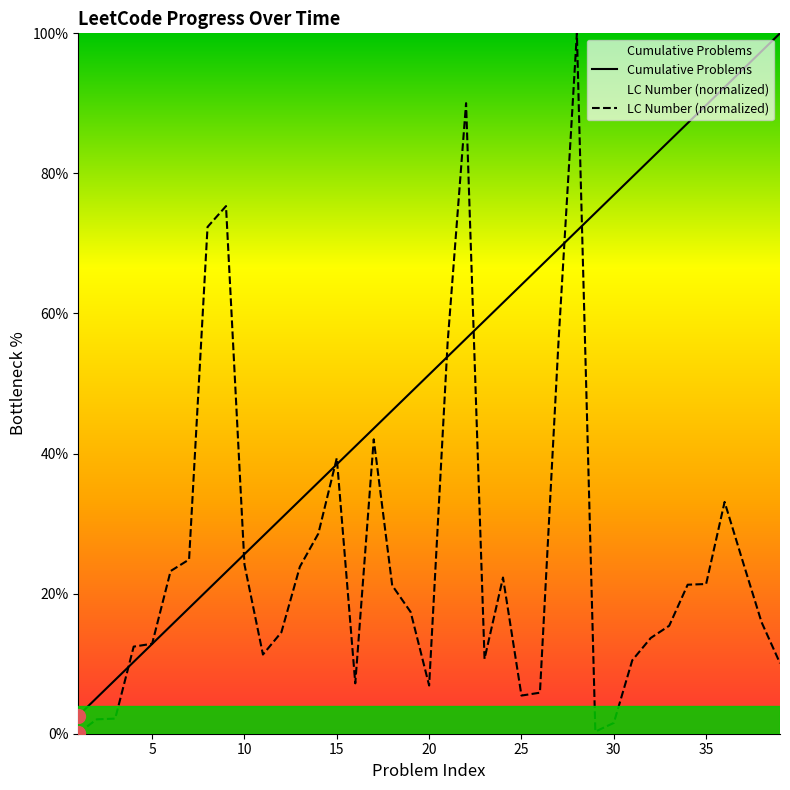

How many categories are shown in the chart?

39